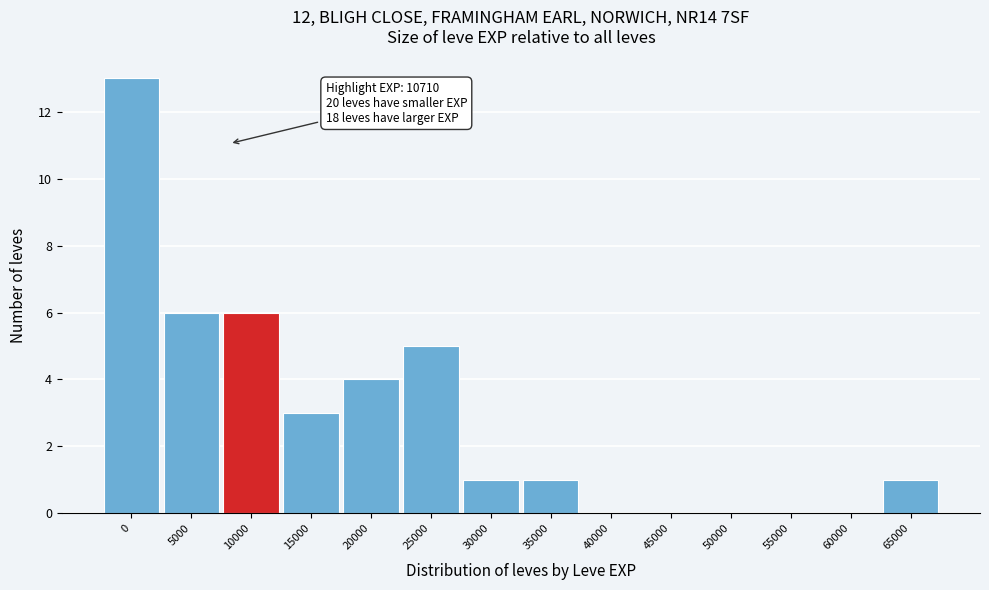

Reading right to left, list all the values displayed in this chart.

65000=1	60000=0	55000=0	50000=0	45000=0	40000=0	35000=1	30000=1	25000=5	20000=4	15000=3	10000=6	5000=6	0=13